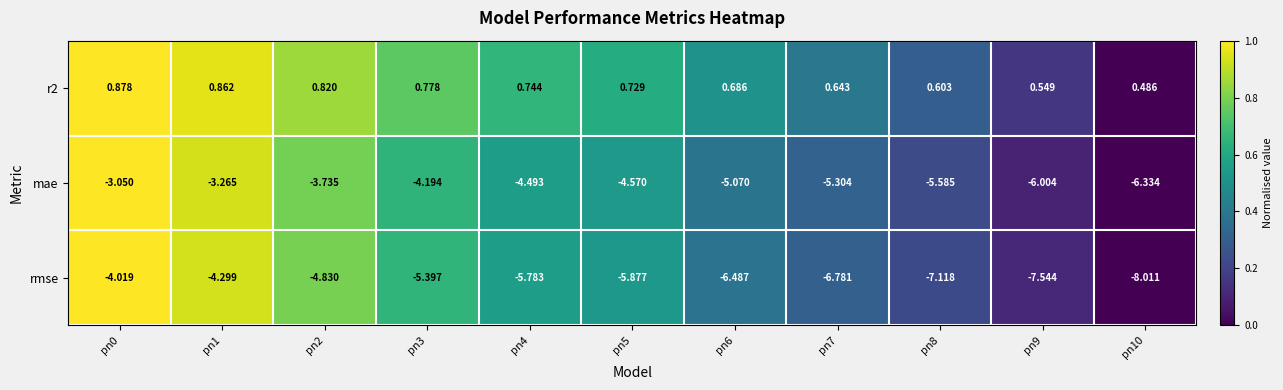

Between pn6 and pn10, which series saw the biggest shift?

rmse